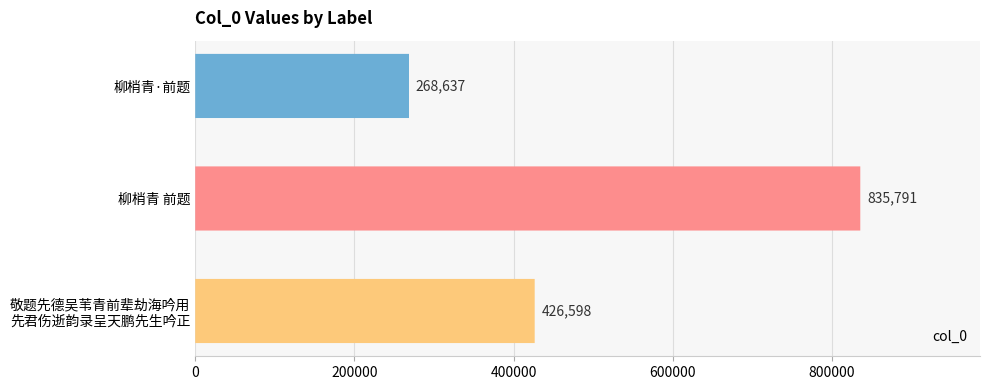

What is the value of the 3rd bar from the left?

426598